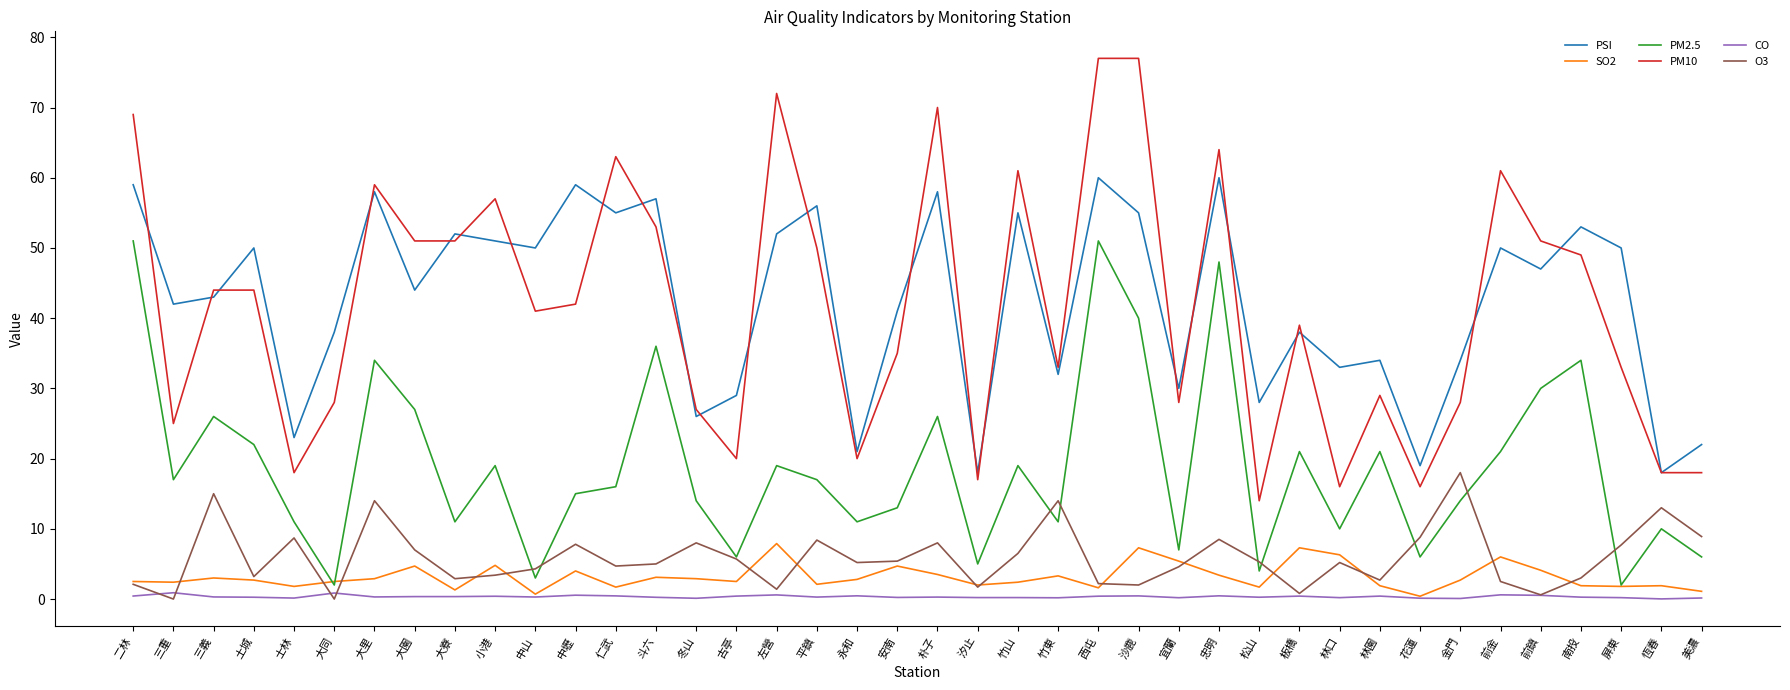

How many interior local peaks does the PSI series have?

14